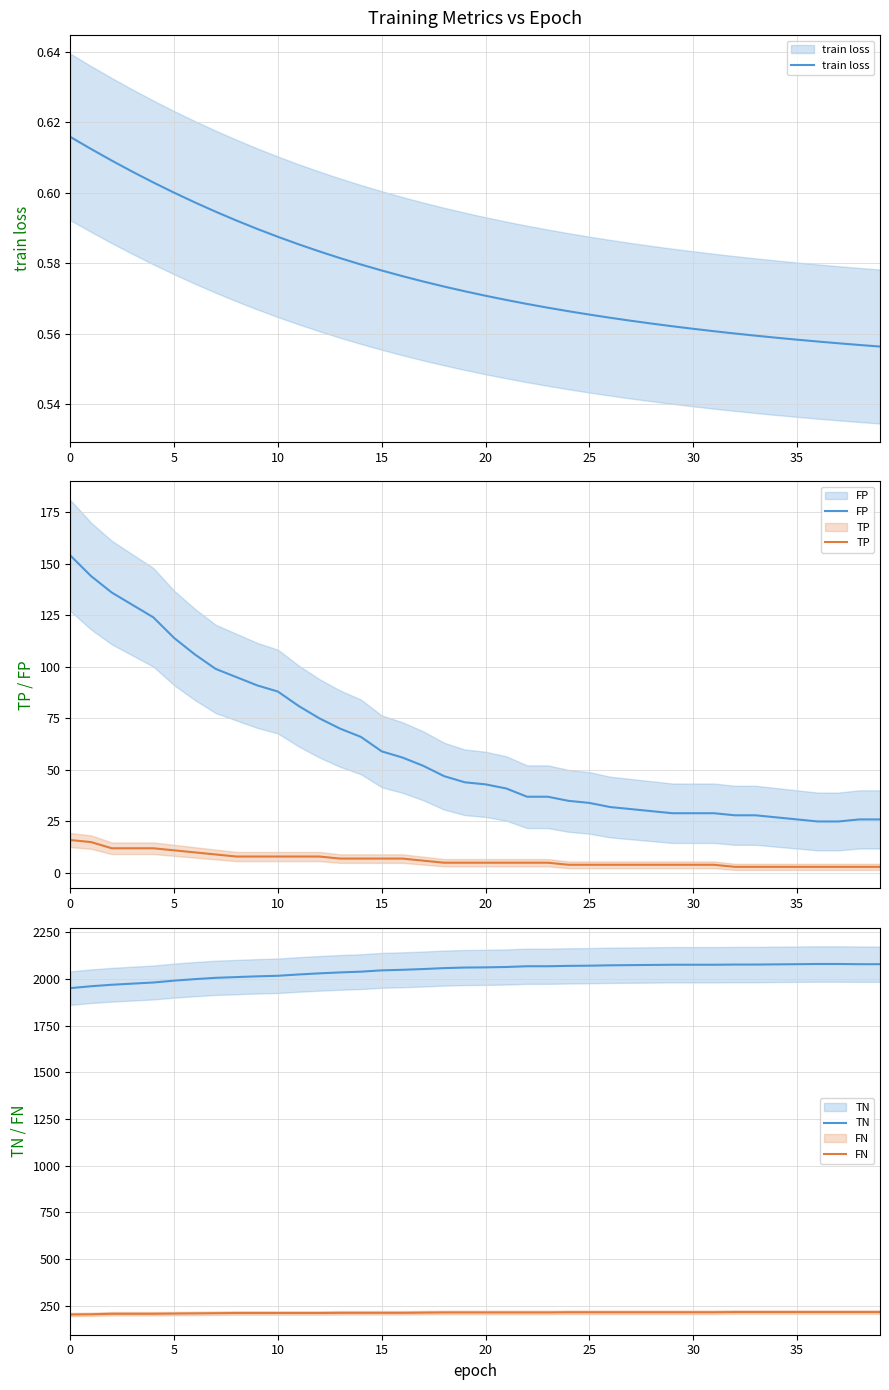

What is the difference between the second highest and second lowest values in the FN series?

12.0